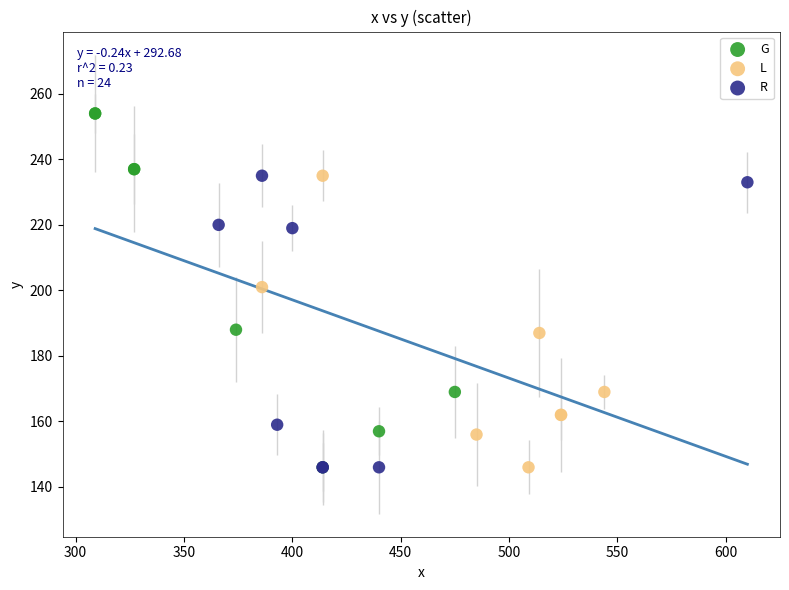

What are all the series names shown in the legend?

G, L, R